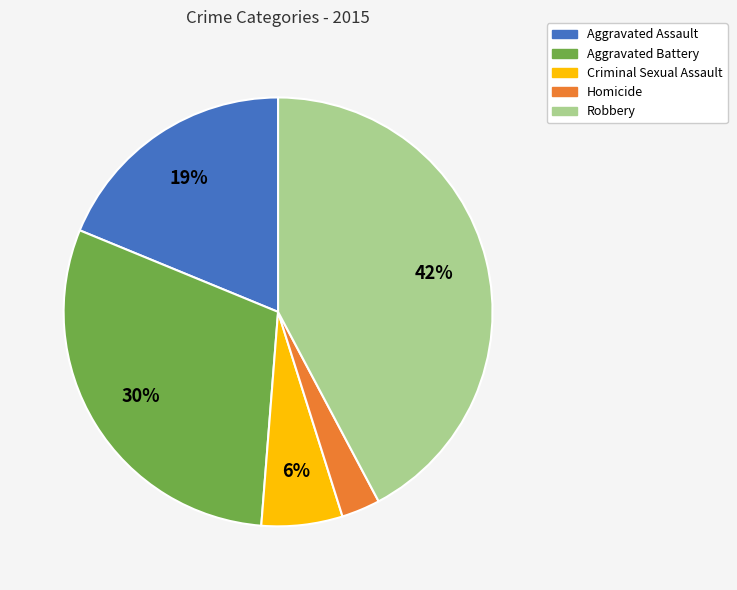

Do Homicide and Aggravated Battery together represent more than half of the pie?

No